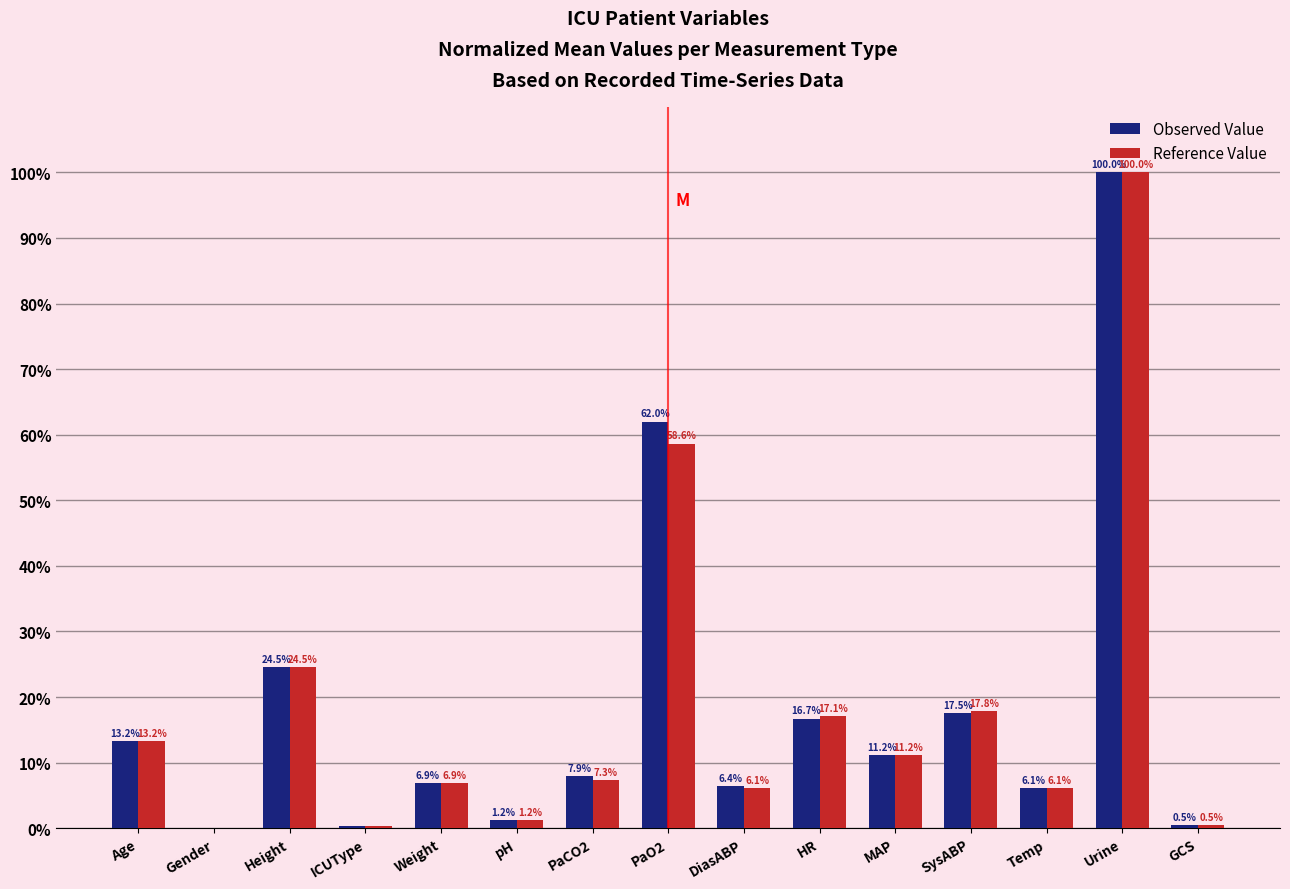

Between PaCO2 and GCS, which series saw the biggest shift?

Observed Value